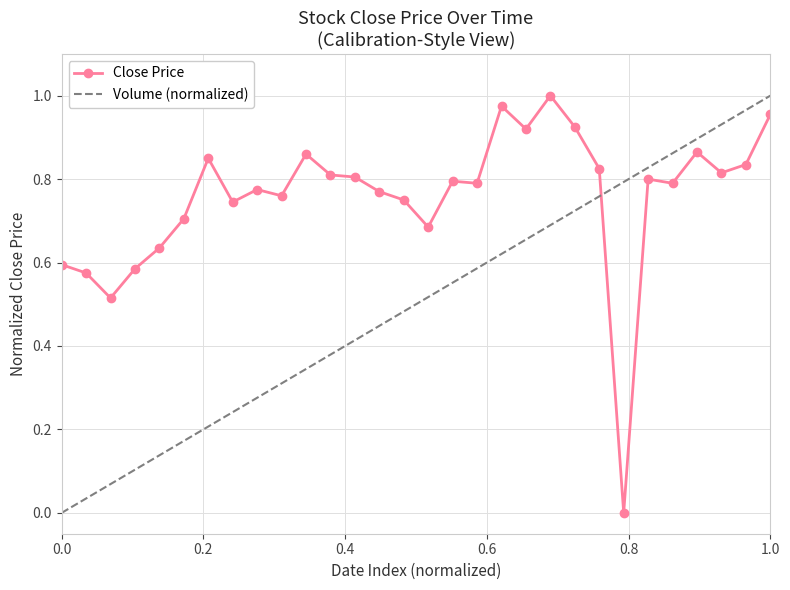

What is the maximum value shown in the chart?

1.0